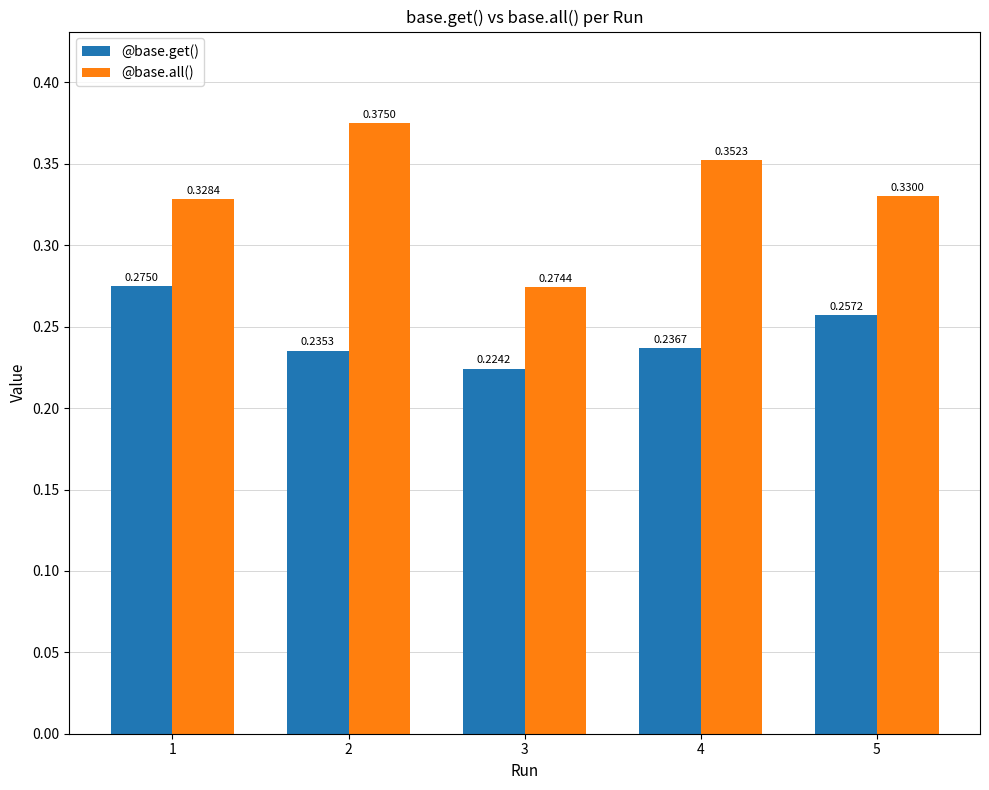

The value of @base.get() at 1 is 0.1. True or false?

False